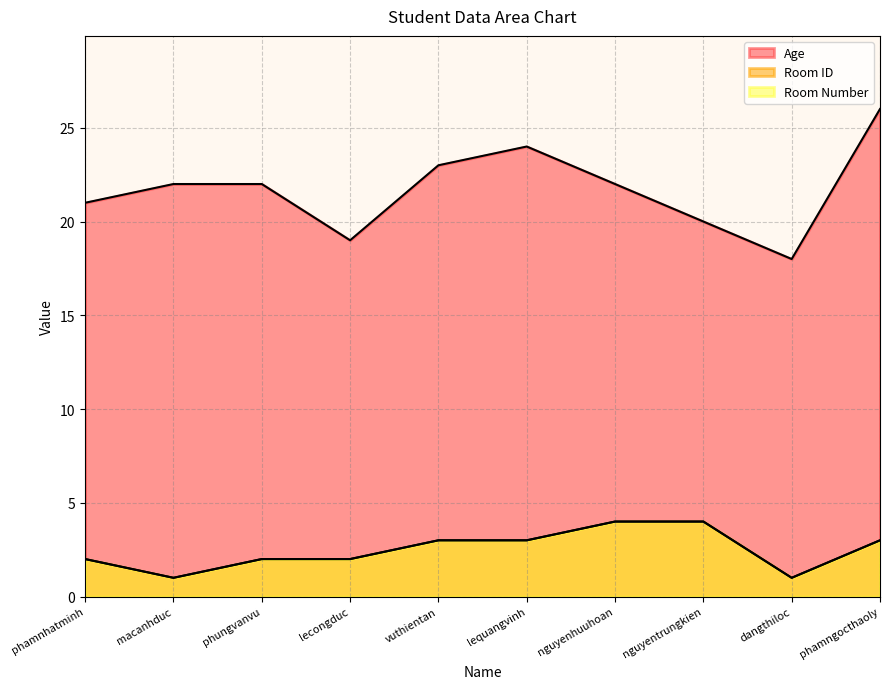

True or false: Room Number and Age cross at least once.

False